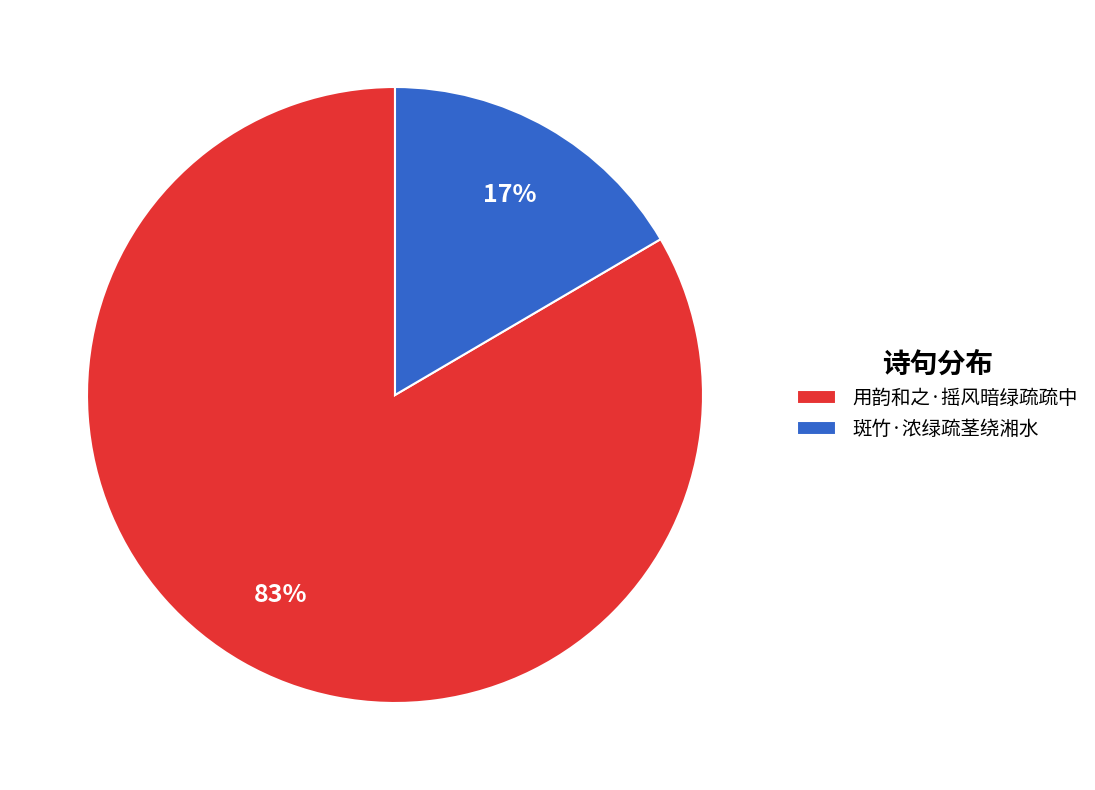

Does 用韵和之·摇风暗绿疏疏中 represent more than half of the total?

Yes